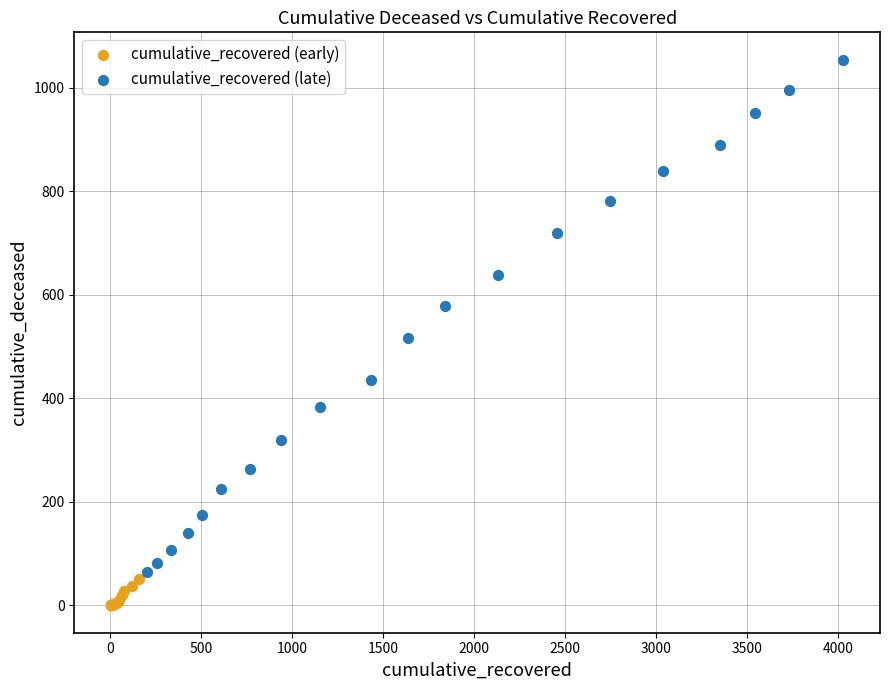

What are all the series names shown in the legend?

cumulative_recovered (early), cumulative_recovered (late)